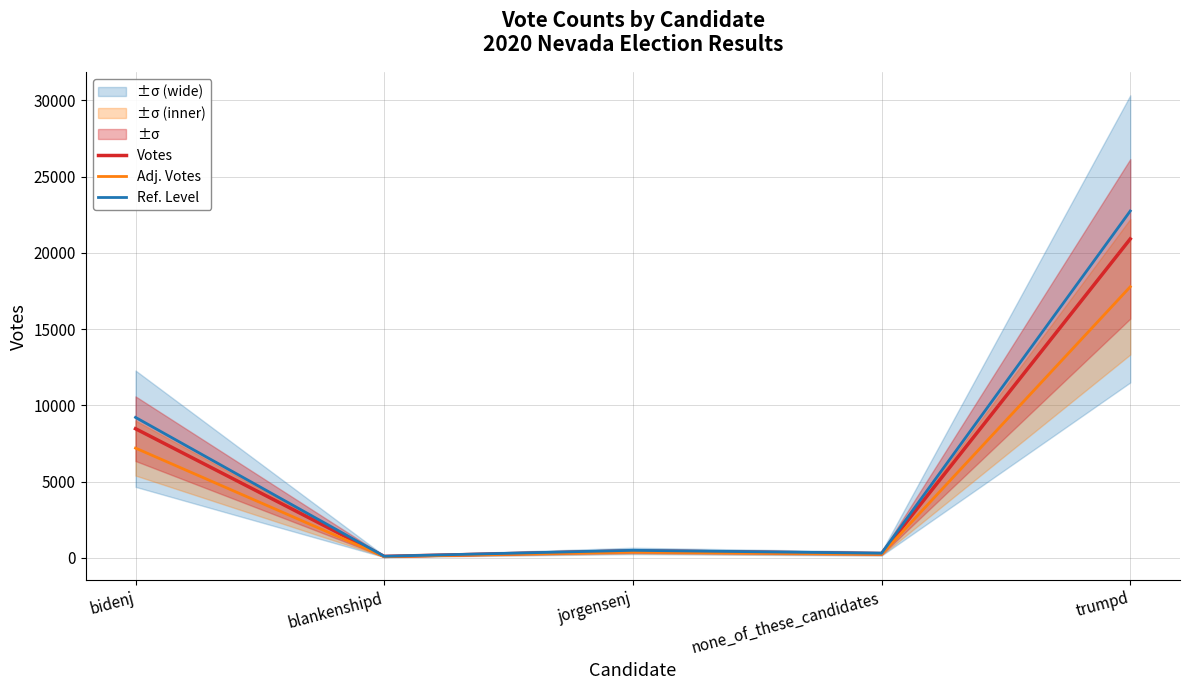

At which category does the chart reach its peak across all series?

trumpd